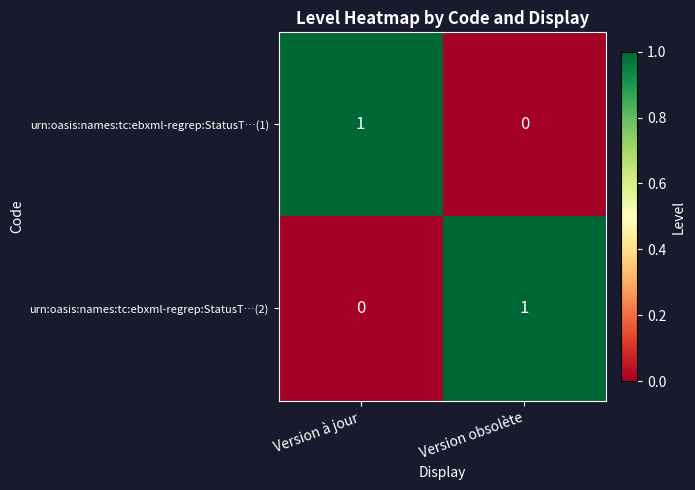

Is the value of urn:oasis:names:tc:ebxml-regrep:StatusT…(2) at Version obsolète greater than the value of urn:oasis:names:tc:ebxml-regrep:StatusT…(1) at Version obsolète?

Yes